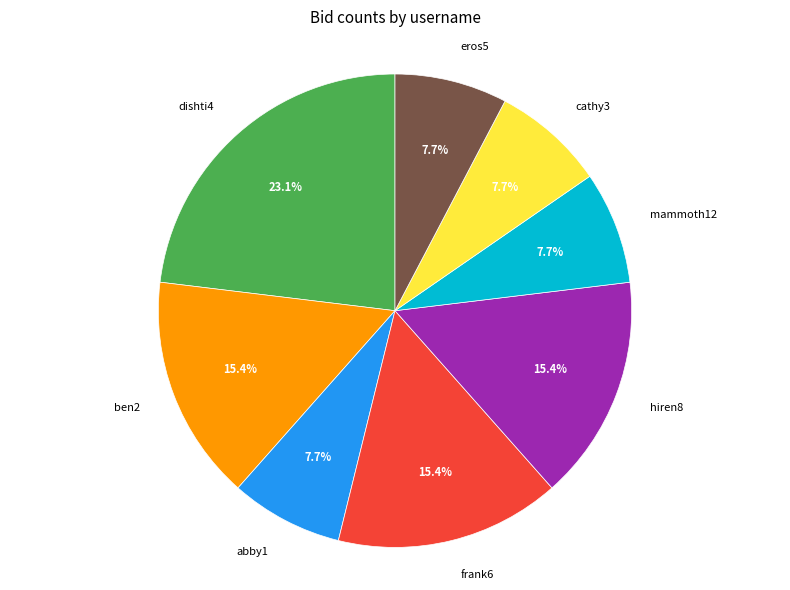

Is there any slice that represents more than half of the pie?

No